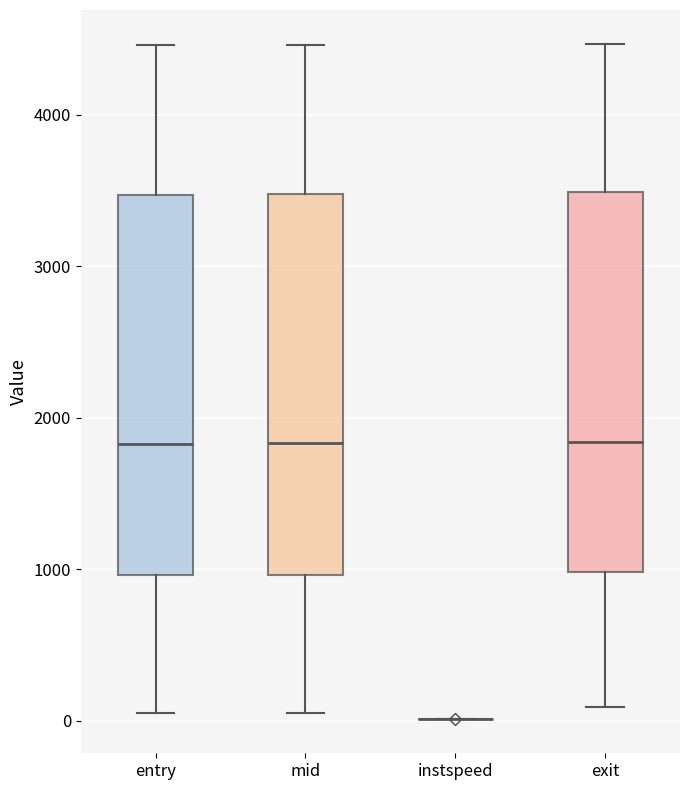

Reading left to right, transcribe this box plot: for each box, give where its median line is, the range the box spans, and where its two whiskers end, as read against the y-axis. The values are not printed on the chart, so give them approximately, as read against the axis.

entry: median 1800, box 1000 to 3500, whiskers 100 to 4500
mid: median 1800, box 1000 to 3500, whiskers 100 to 4500
instspeed: box collapsed to a line at 0, whiskers 0 to 0
exit: median 1800, box 1000 to 3500, whiskers 100 to 4500